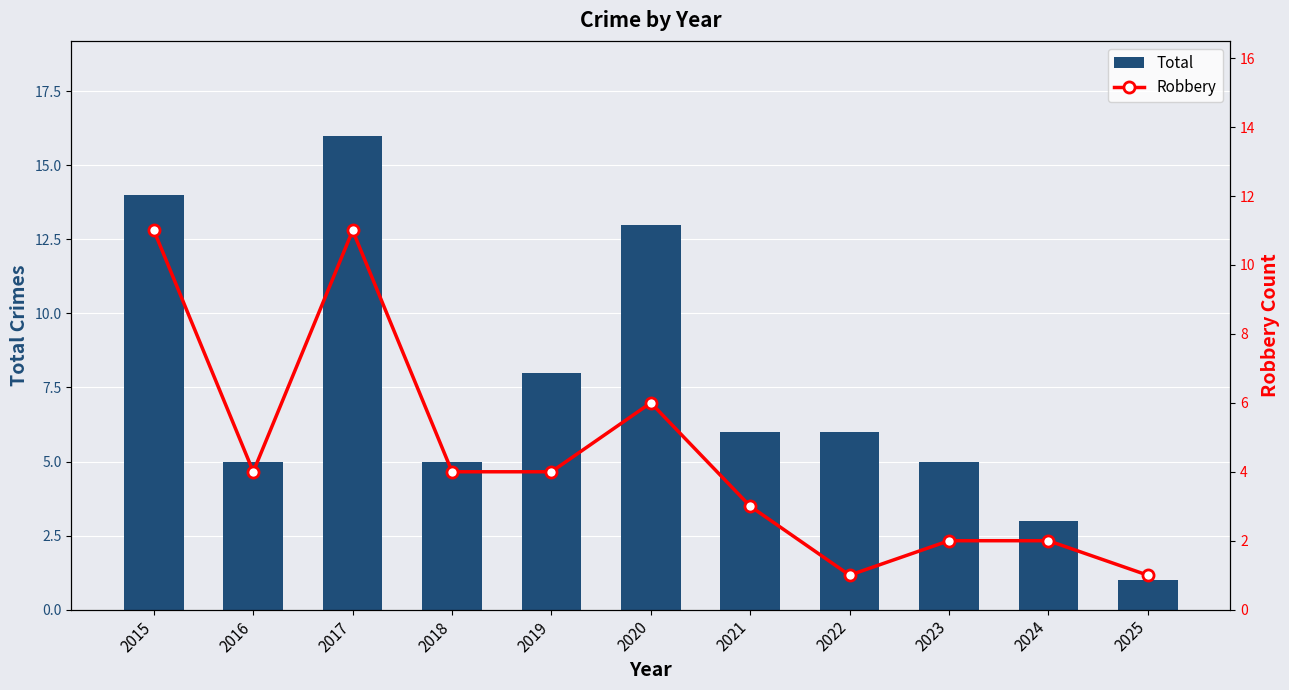

What is the approximate value of Total at 2016, to the nearest 5?

5